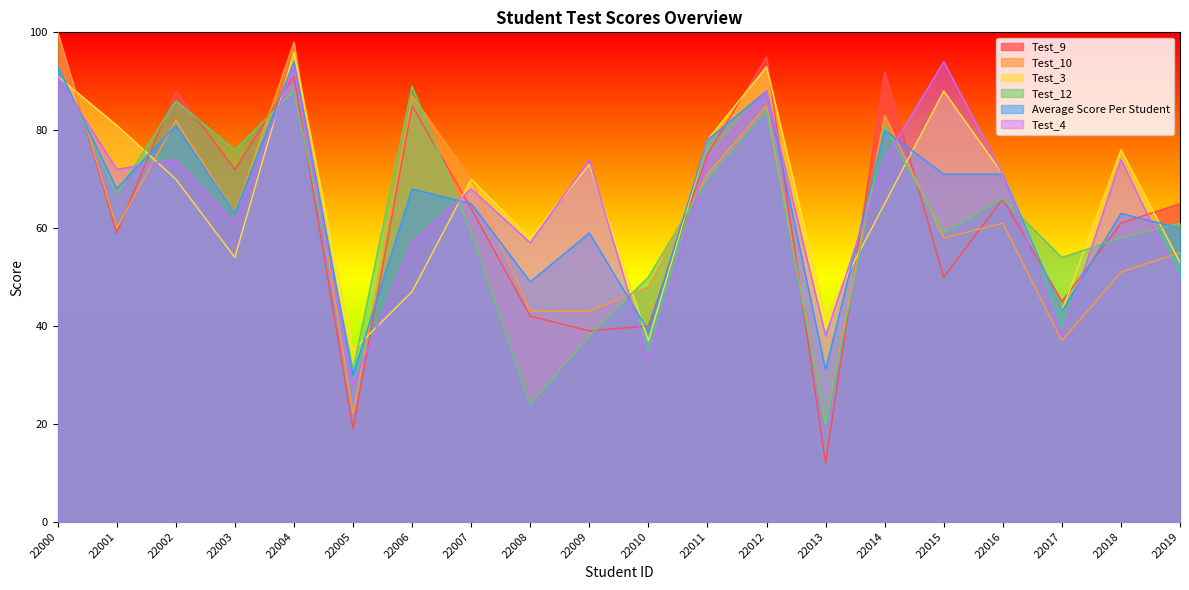

Which series has the largest total across all categories?

Test_3